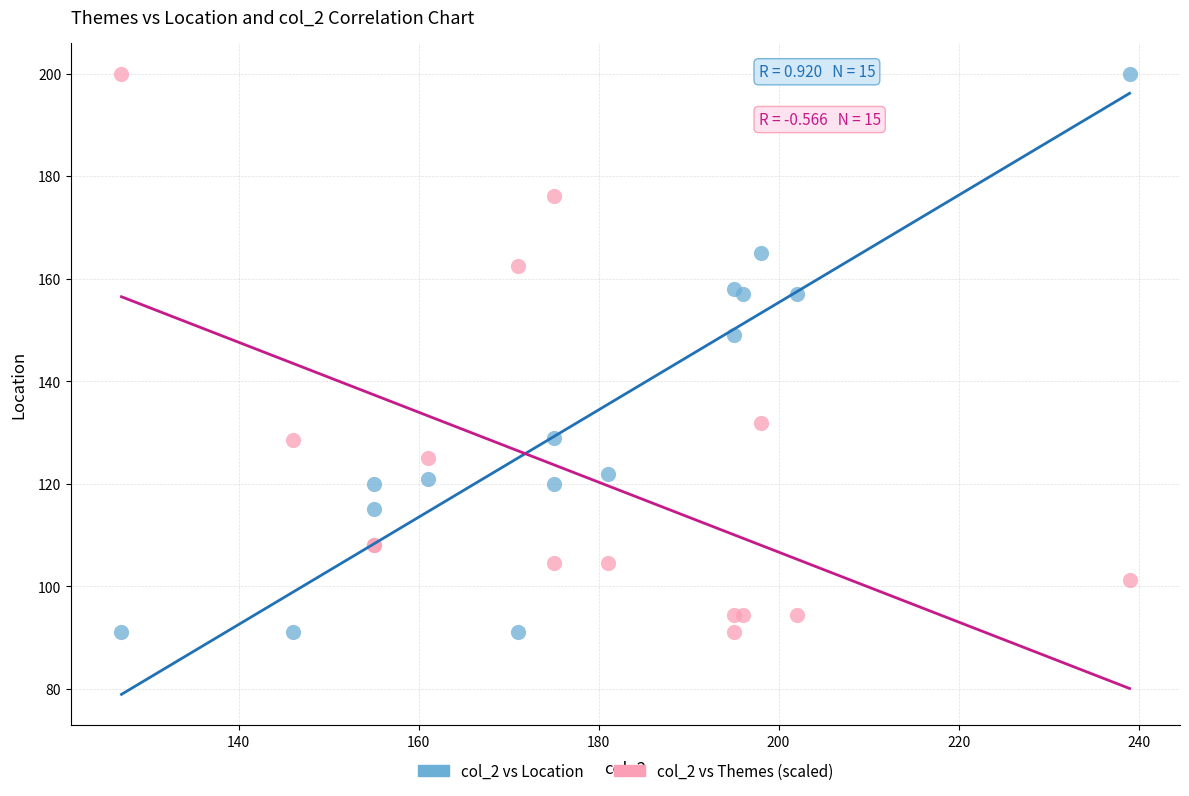

What are all the series names shown in the legend?

col_2 vs Location, col_2 vs Themes (scaled)